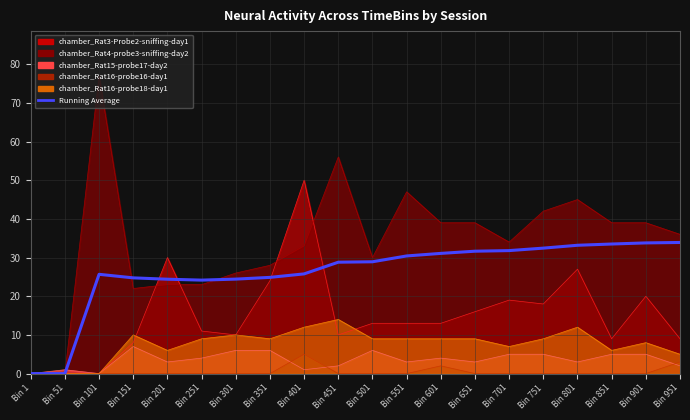

What is the change in value from Bin 101 to Bin 851?

+7.8